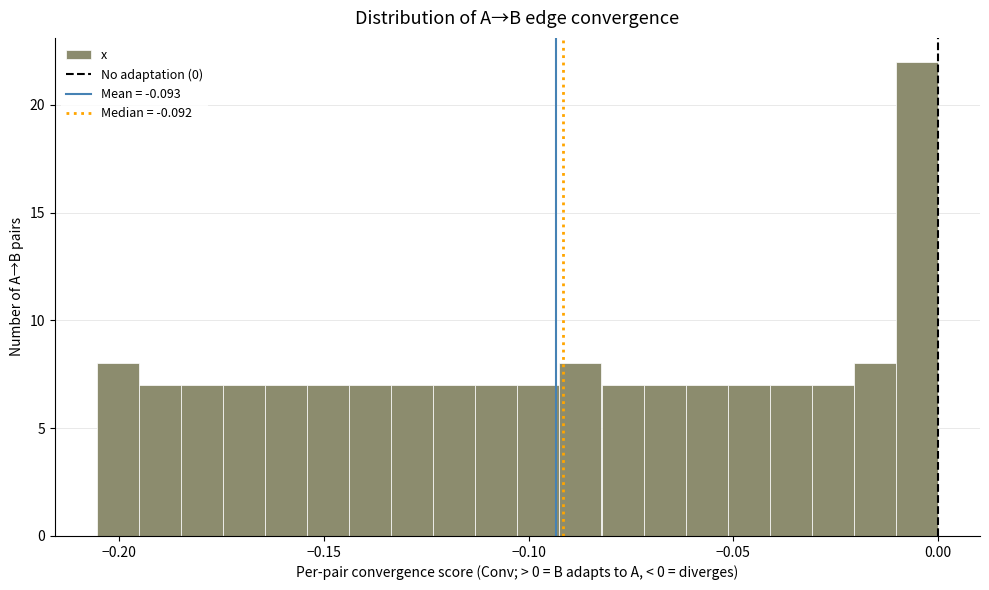

Read against the x-axis, roughly where is the centre of the tallest bar?

-0.005